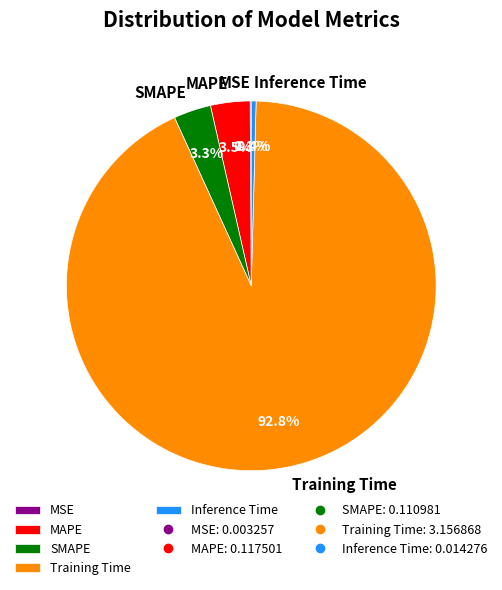

The Training Time slice represents 99% of the pie. True or false?

False